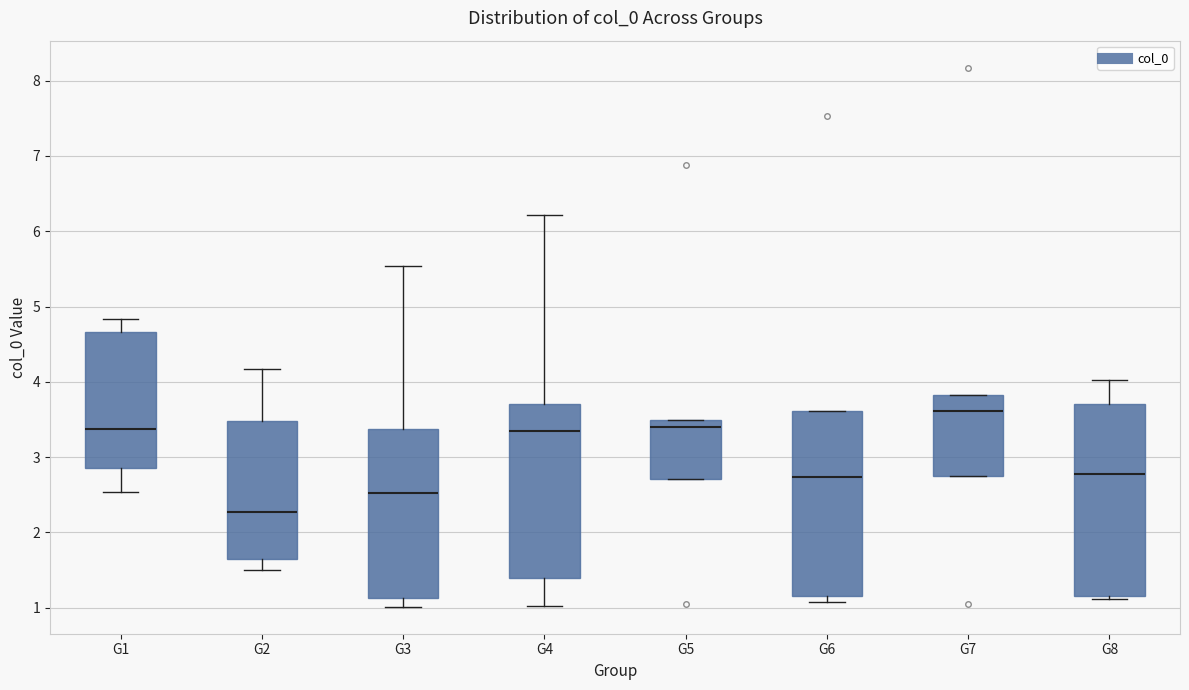

Reading left to right, read every box against the y-axis: the position of its median line, the range the box covers, and the ends of its whiskers. The values are not printed on the chart, so give them approximately, as read against the axis.

G1: median 3.4, box 2.9 to 4.7, whiskers 2.5 to 4.8
G2: median 2.3, box 1.6 to 3.5, whiskers 1.5 to 4.2
G3: median 2.5, box 1.1 to 3.4, whiskers 1.0 to 5.5
G4: median 3.3, box 1.4 to 3.7, whiskers 1.0 to 6.2
G5: median 3.4, box 2.7 to 3.5, whiskers 2.7 to 3.5
G6: median 2.7, box 1.2 to 3.6, whiskers 1.1 to 3.6
G7: median 3.6, box 2.8 to 3.8, whiskers 2.8 to 3.8
G8: median 2.8, box 1.2 to 3.7, whiskers 1.1 to 4.0